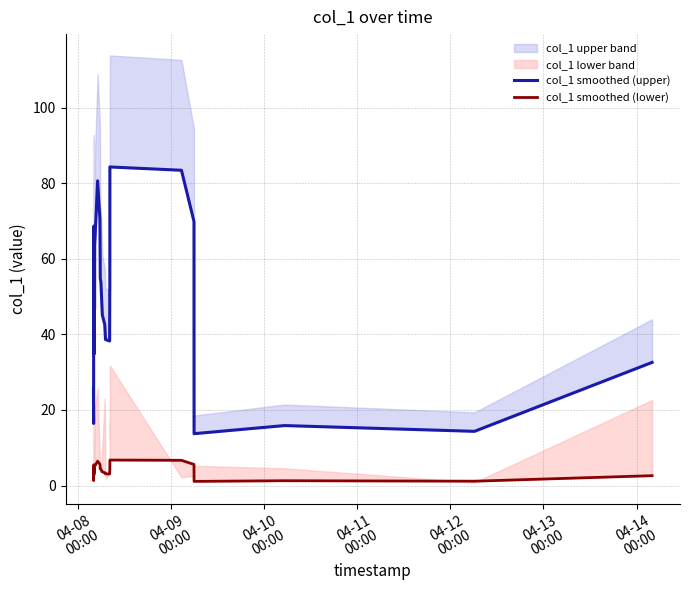

True or false: col_1 smoothed (upper) and col_1 smoothed (lower) intersect in this chart.

False